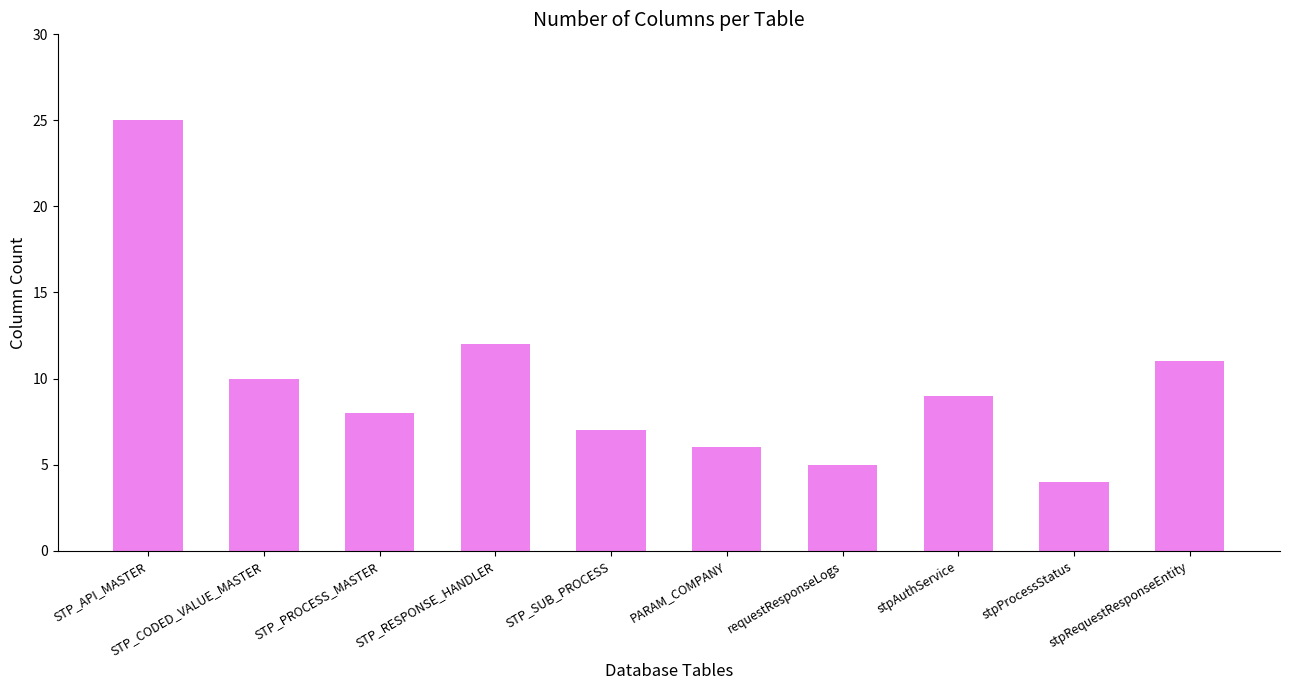

Rank the categories by value from lowest to highest.

stpProcessStatus, requestResponseLogs, PARAM_COMPANY, STP_SUB_PROCESS, STP_PROCESS_MASTER, stpAuthService, STP_CODED_VALUE_MASTER, stpRequestResponseEntity, STP_RESPONSE_HANDLER, STP_API_MASTER